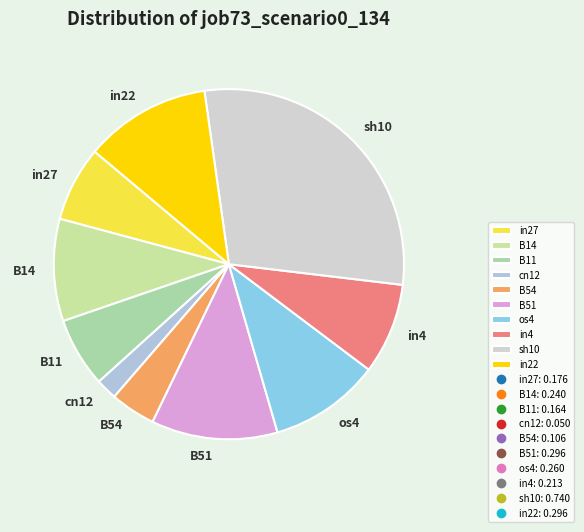

Is it true that cn12 is 11% of the pie?

False